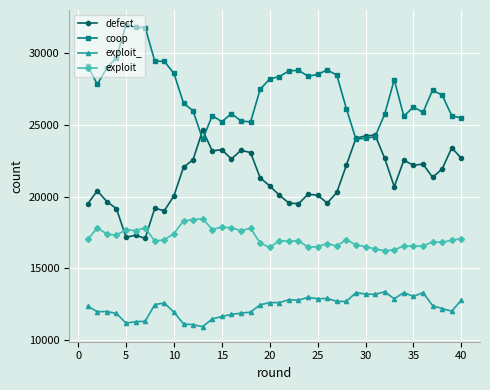

Which series has the largest total across all categories?

coop